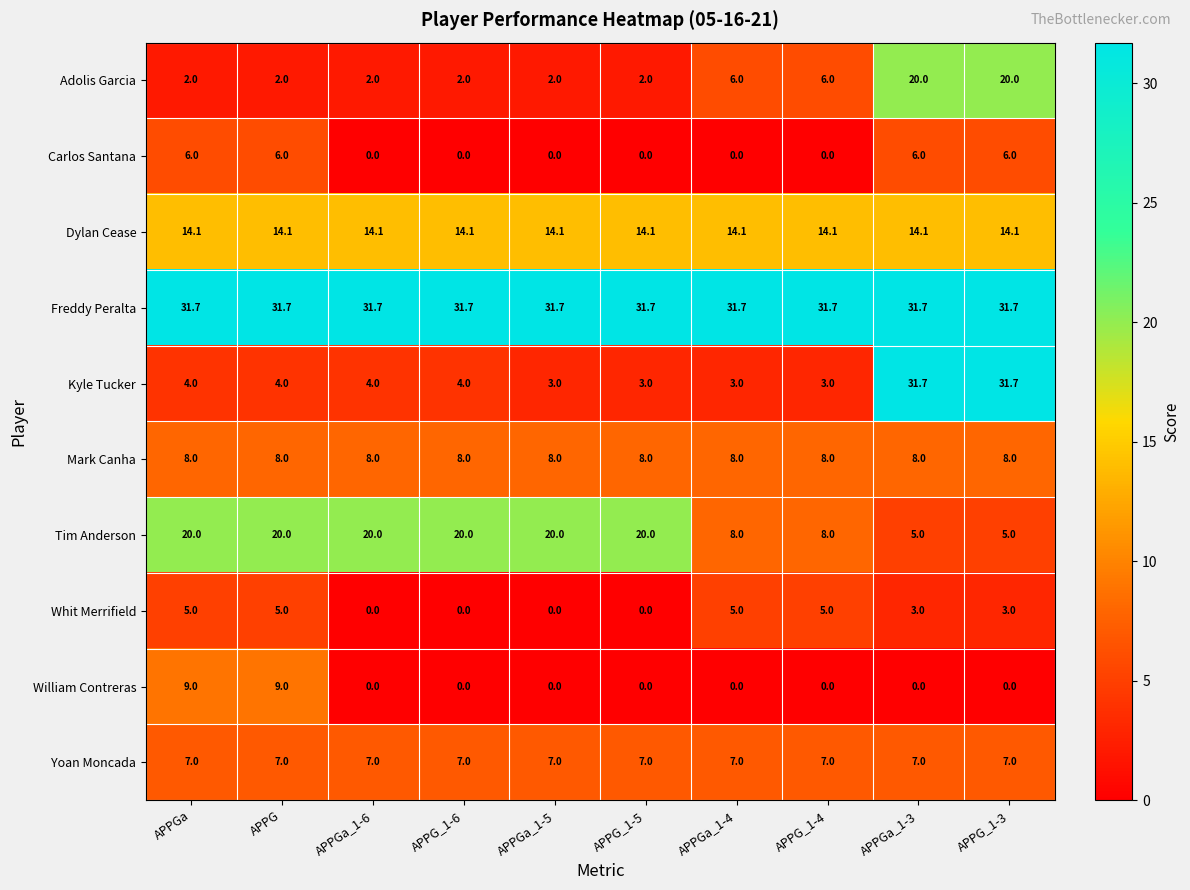

What is the average value of the Mark Canha series?

8.0